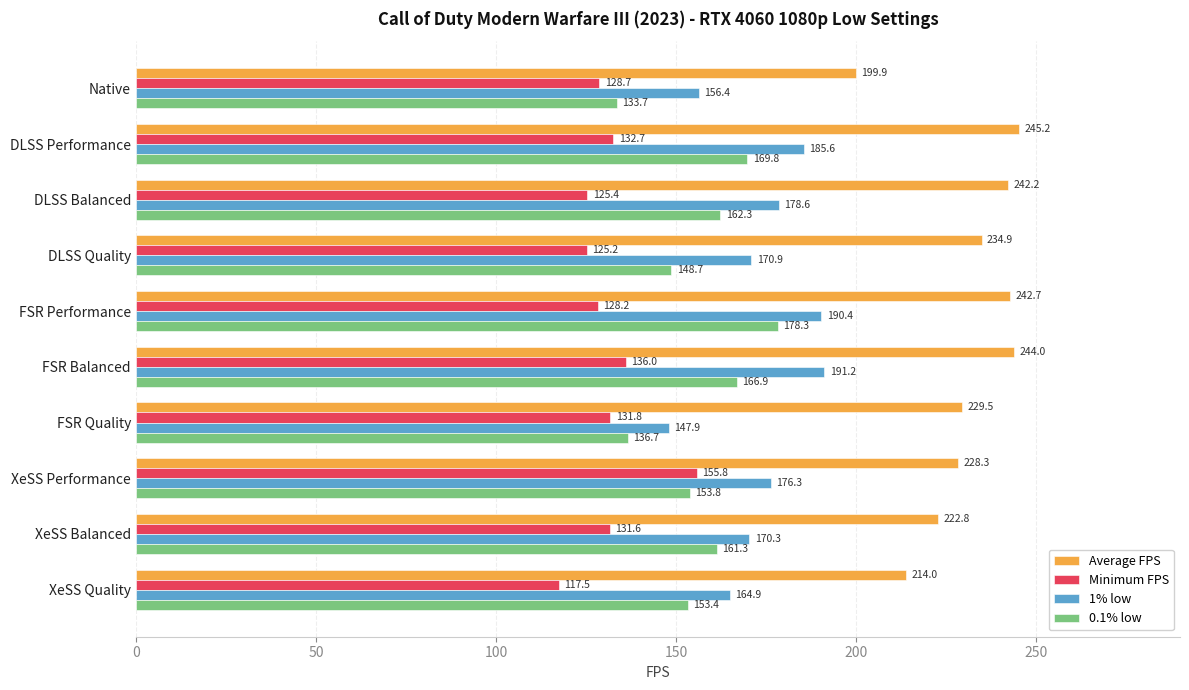

Rank the series by their maximum value, from lowest to highest.

Minimum FPS, 0.1% low, 1% low, Average FPS